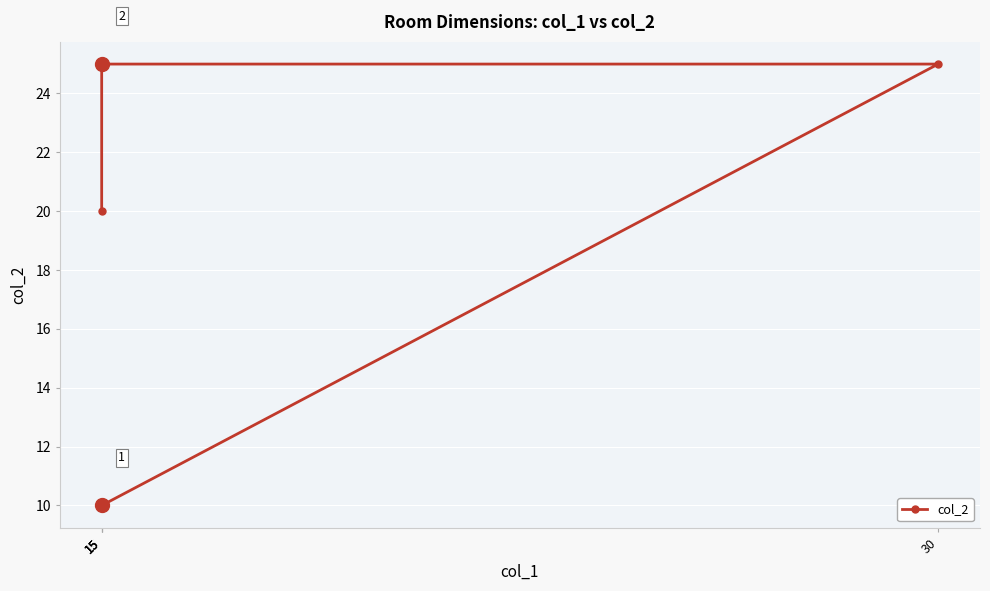

At which category does the chart reach its peak across all series?

15